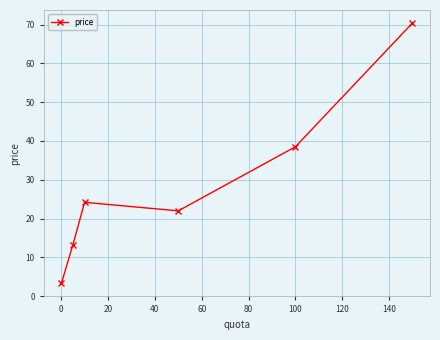

What is the greatest value displayed?

70.4